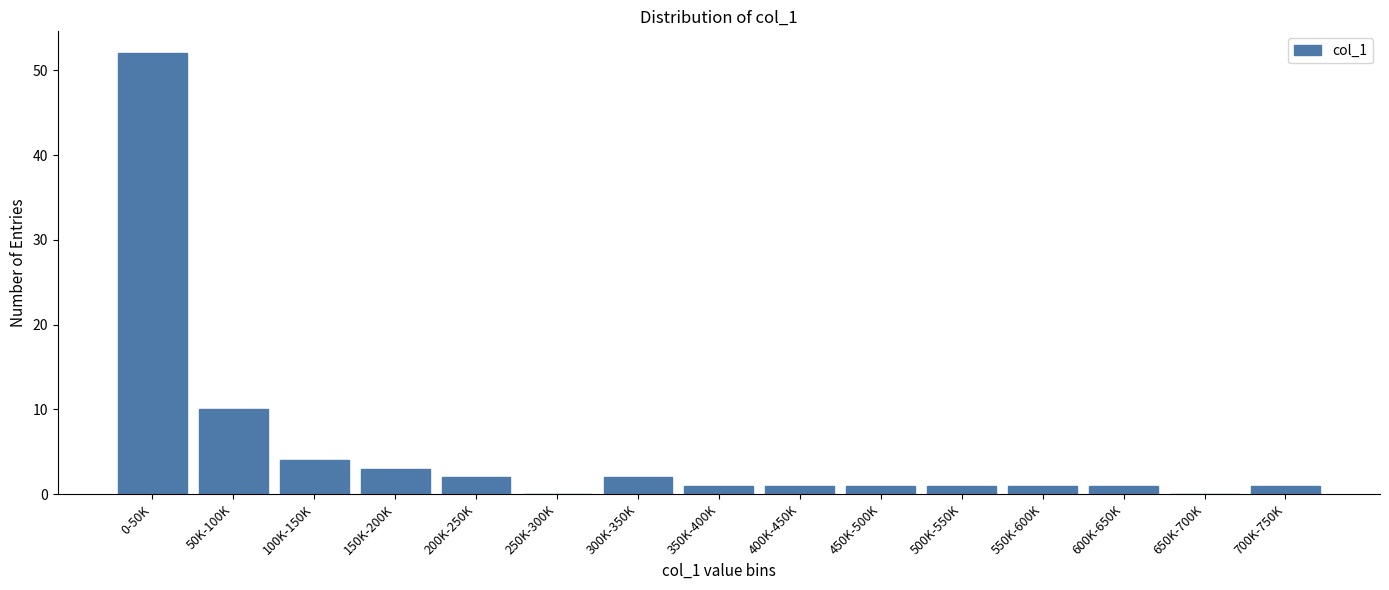

Which label corresponds to the largest value in the chart?

0-50K